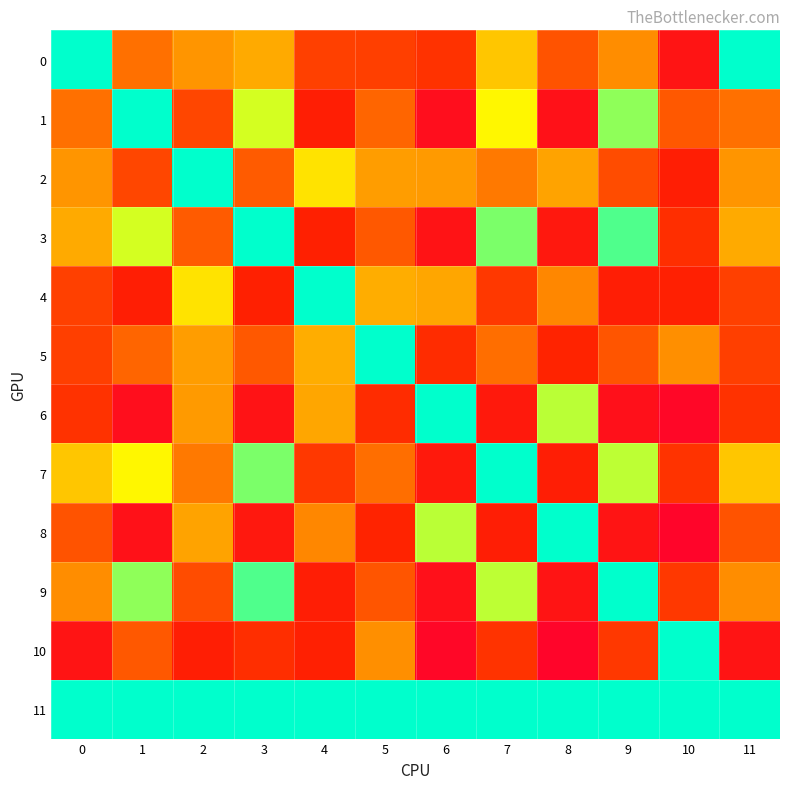

At how many categories does at least one series exceed 5?

12